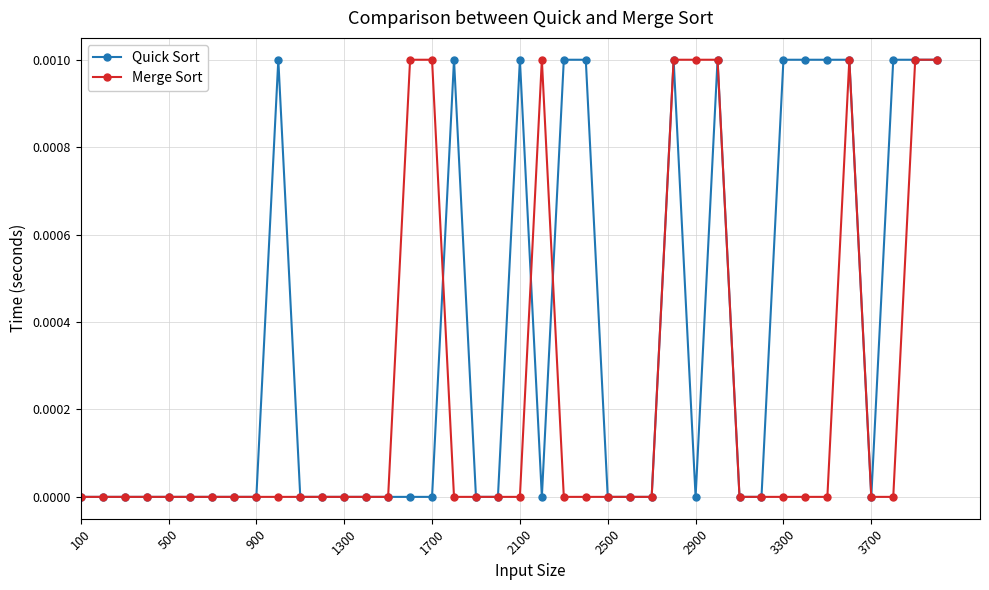

List the series in order of their overall mean, lowest first.

Merge Sort, Quick Sort